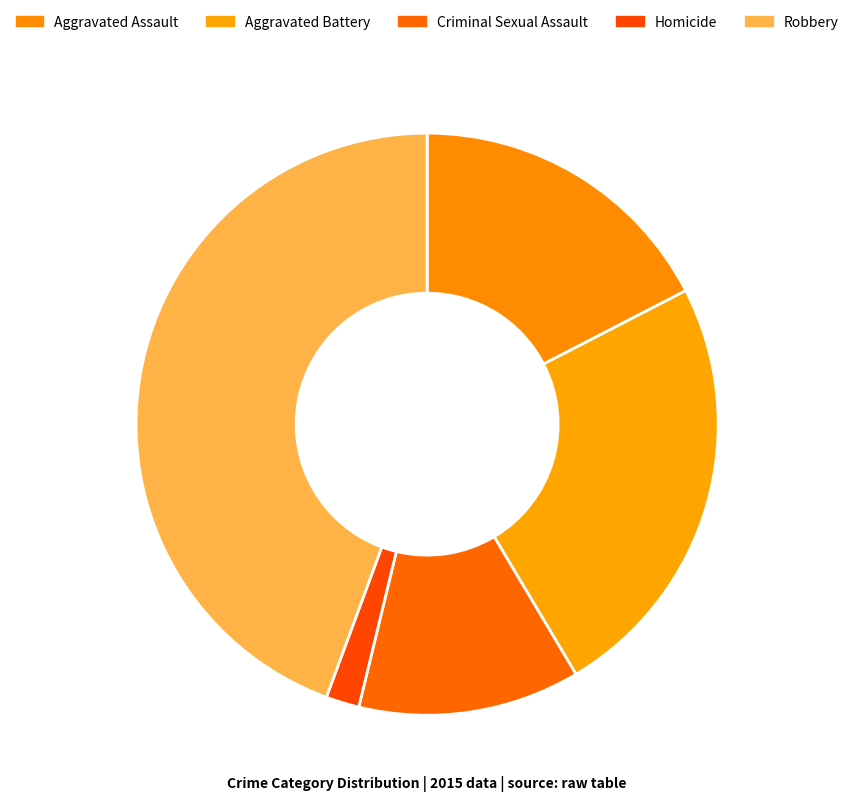

What is the total percentage of Homicide and Aggravated Assault?

19.3%